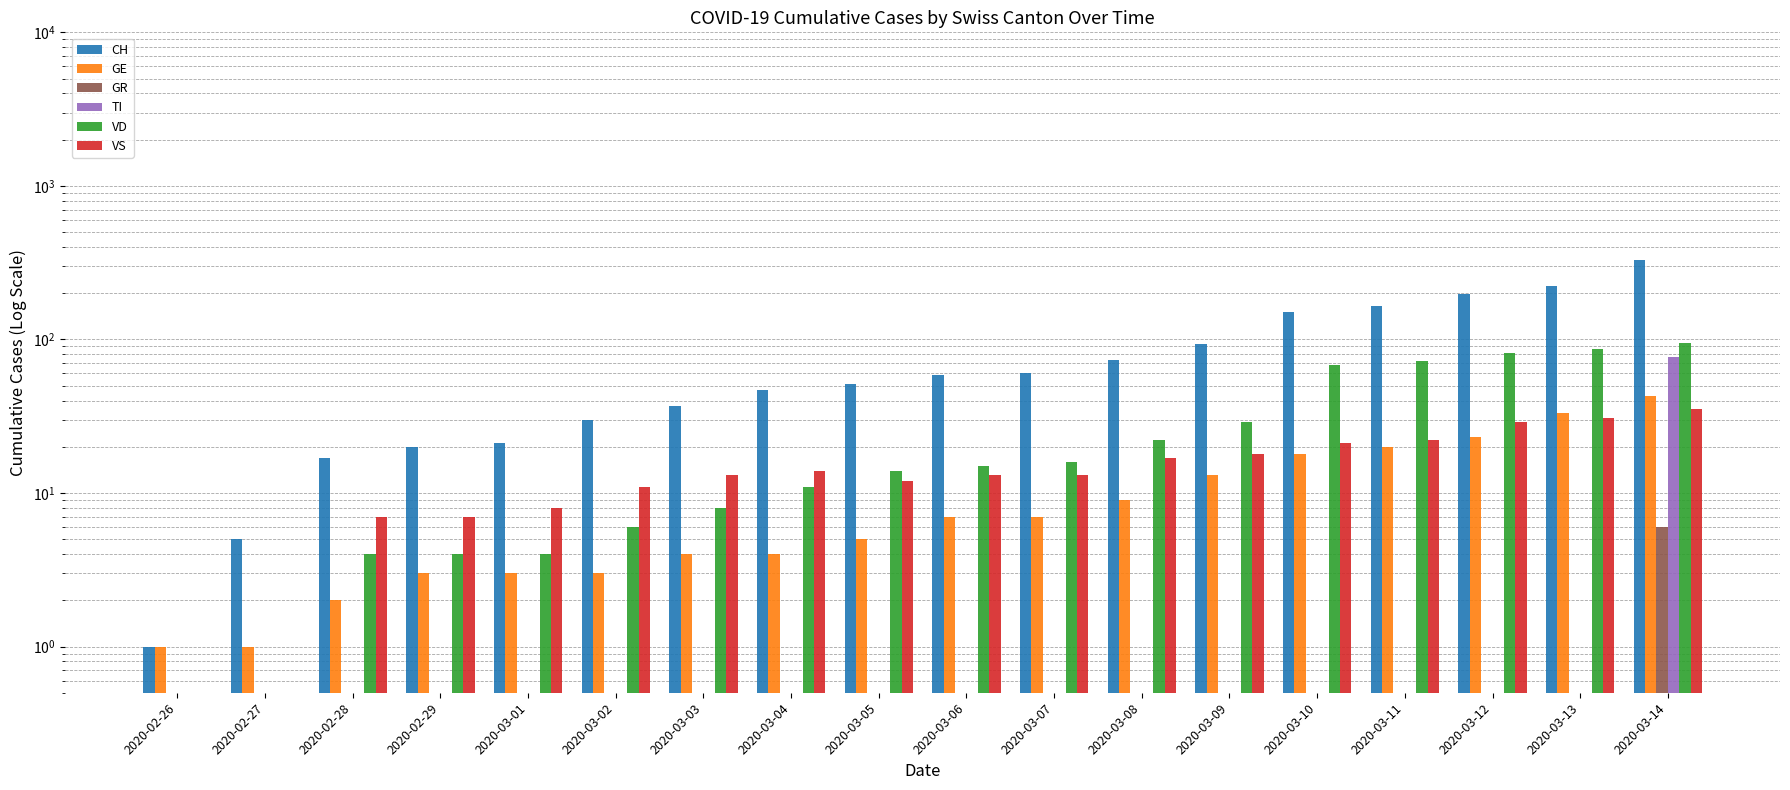

Between 2020-03-03 and 2020-03-12, which series saw the biggest shift?

CH